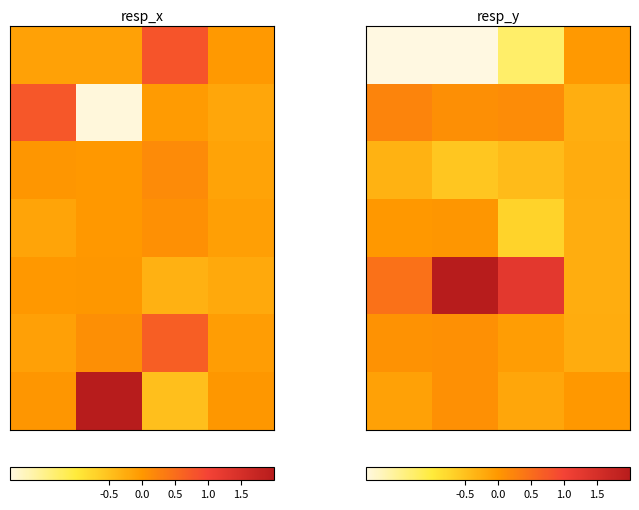

What is the total value across all series at 1.0?

-1.3